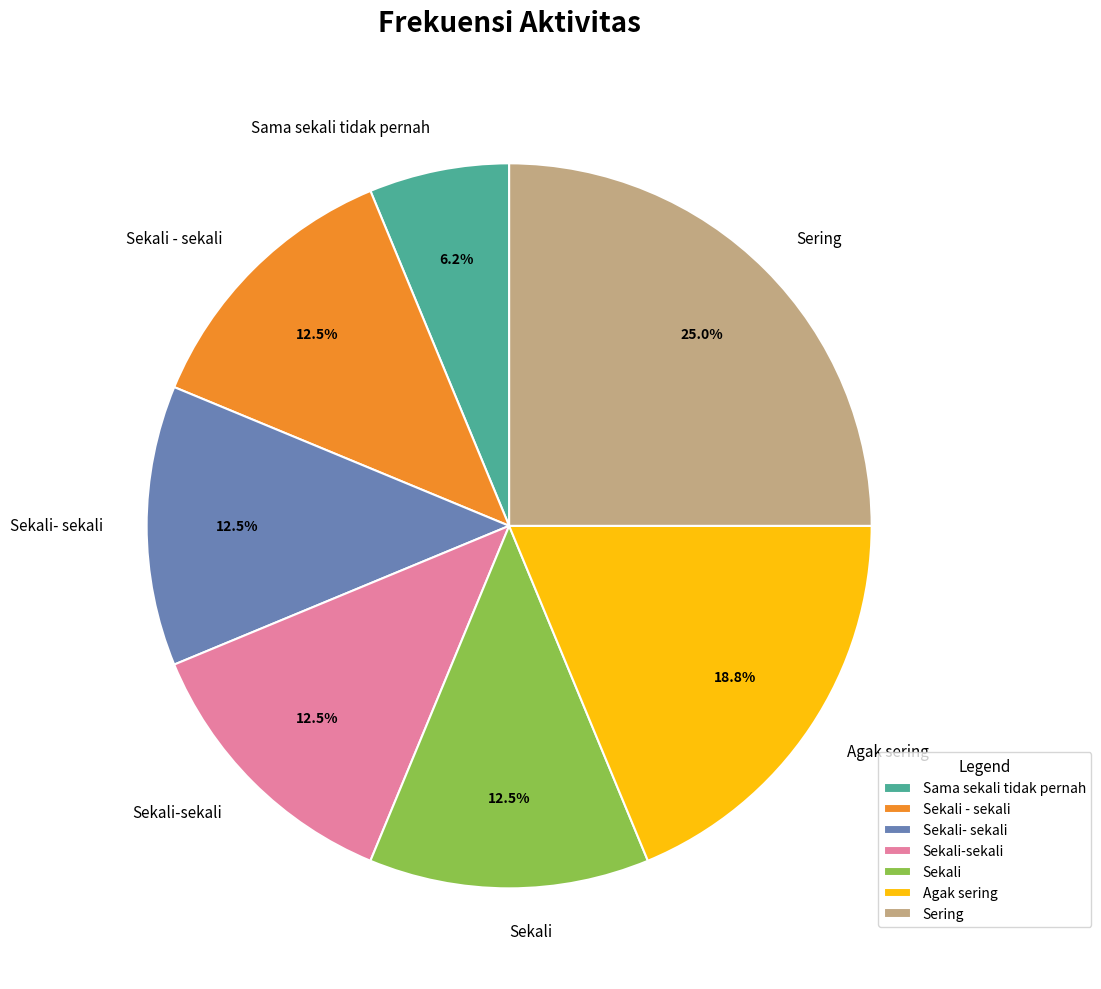

Which category has the biggest portion of the pie?

Sering